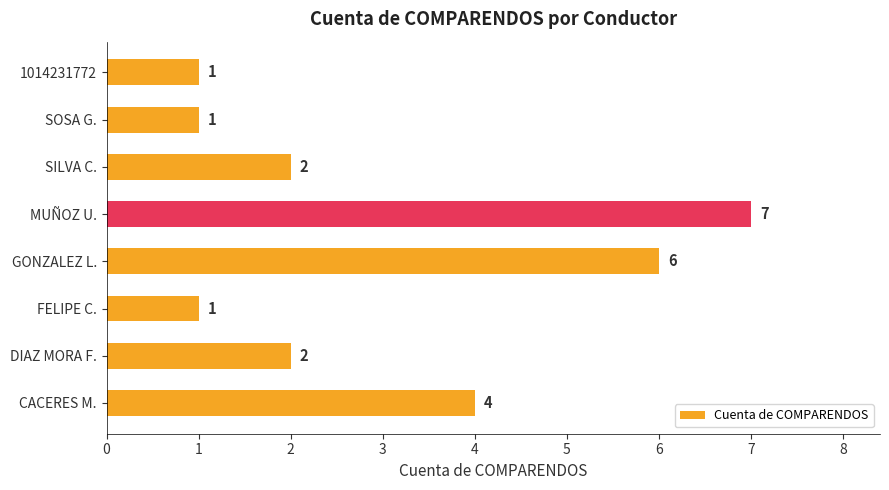

What is the average value?

3